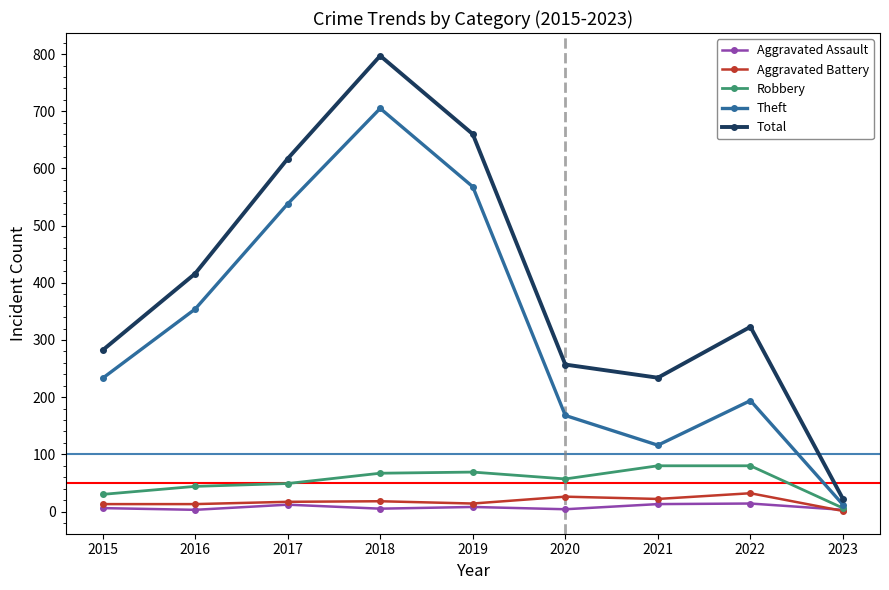

Count the number of categories in the chart.

9